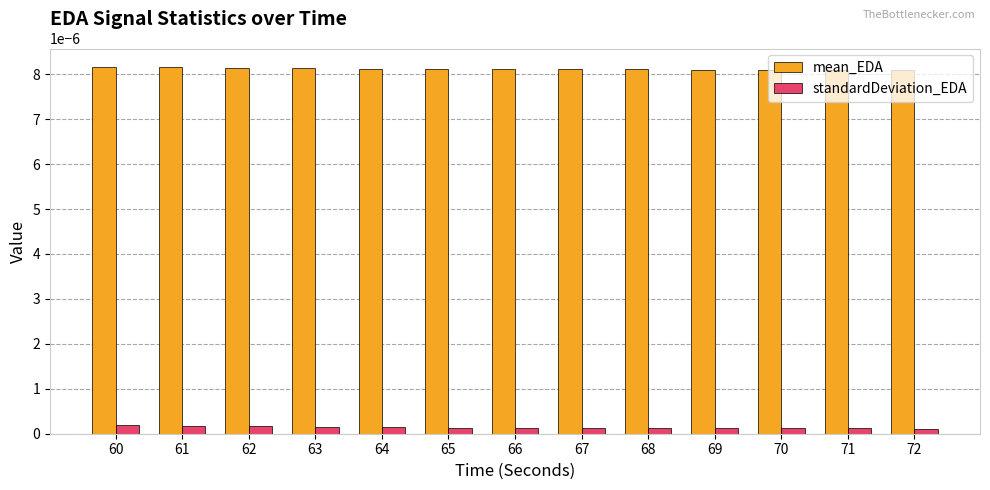

How many standardDeviation_EDA values are between 0 and 1?

13